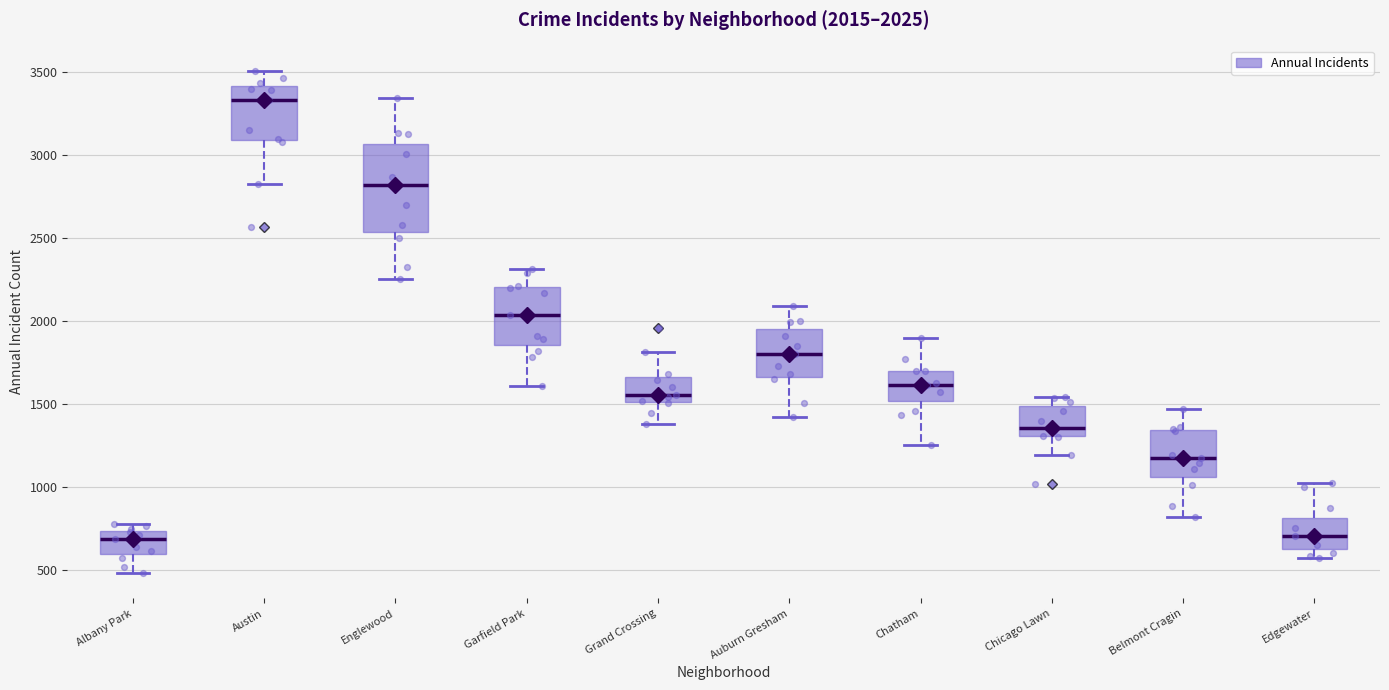

Which box is the tallest, from its lower edge to its upper edge?

Englewood